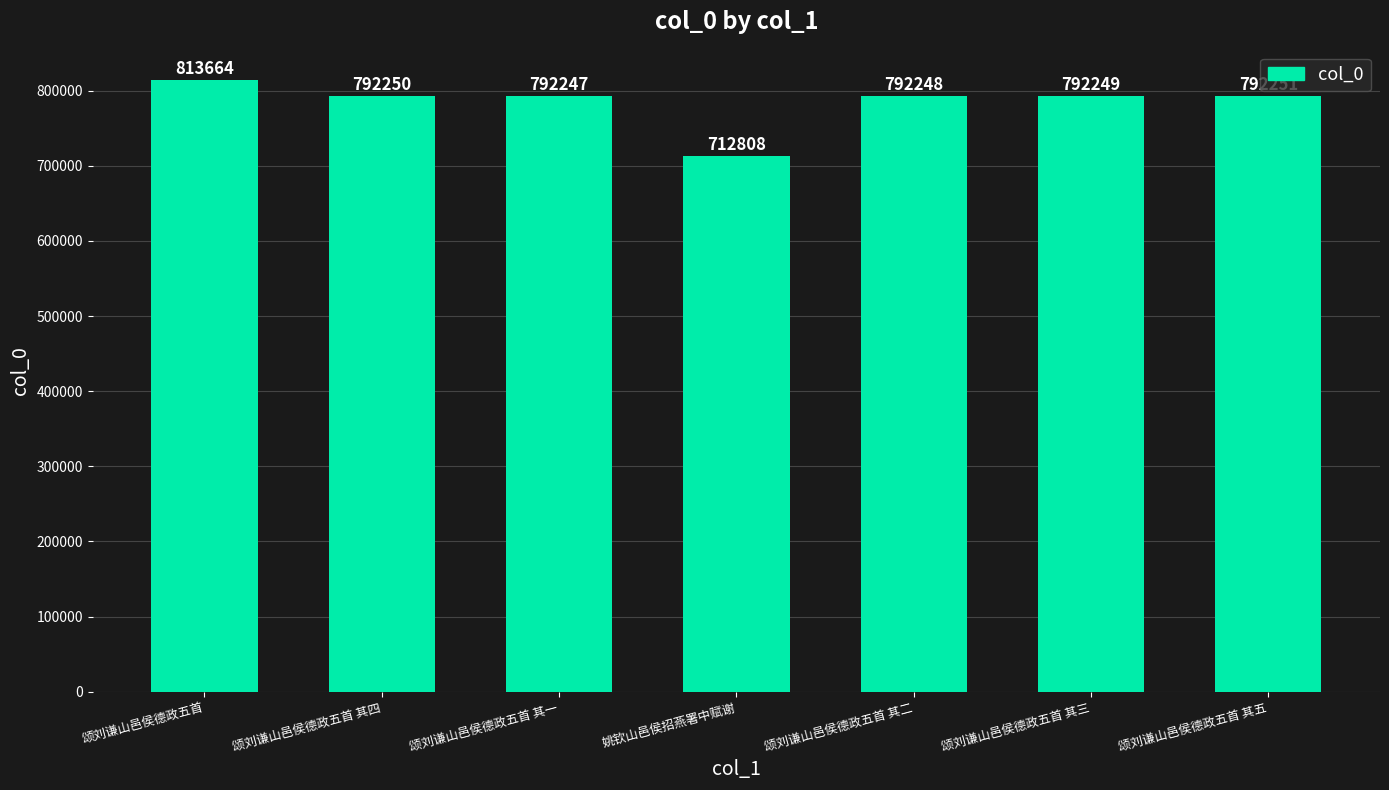

Rank the categories by value from highest to lowest.

颂刘谦山邑侯德政五首, 颂刘谦山邑侯德政五首 其五, 颂刘谦山邑侯德政五首 其四, 颂刘谦山邑侯德政五首 其三, 颂刘谦山邑侯德政五首 其二, 颂刘谦山邑侯德政五首 其一, 姚钦山邑侯招燕署中赋谢